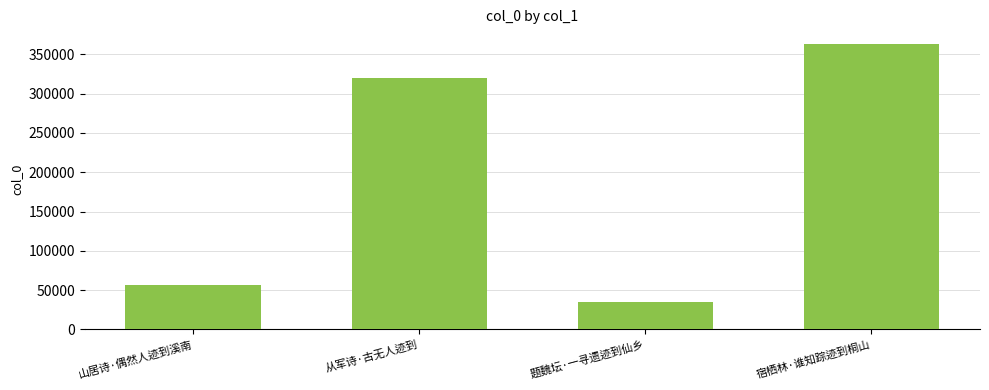

How many categories are shown in the chart?

4